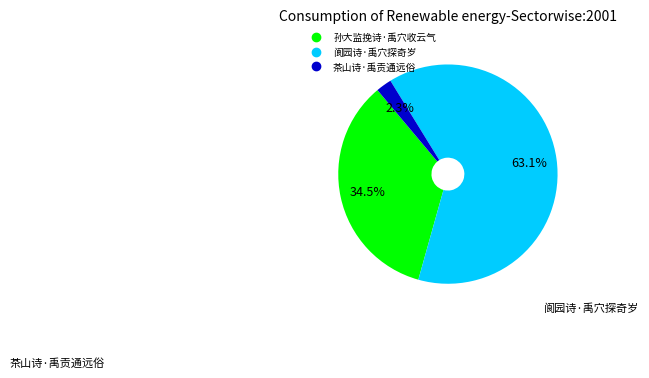

Which category accounts for the majority?

阆园诗·禹穴探奇岁